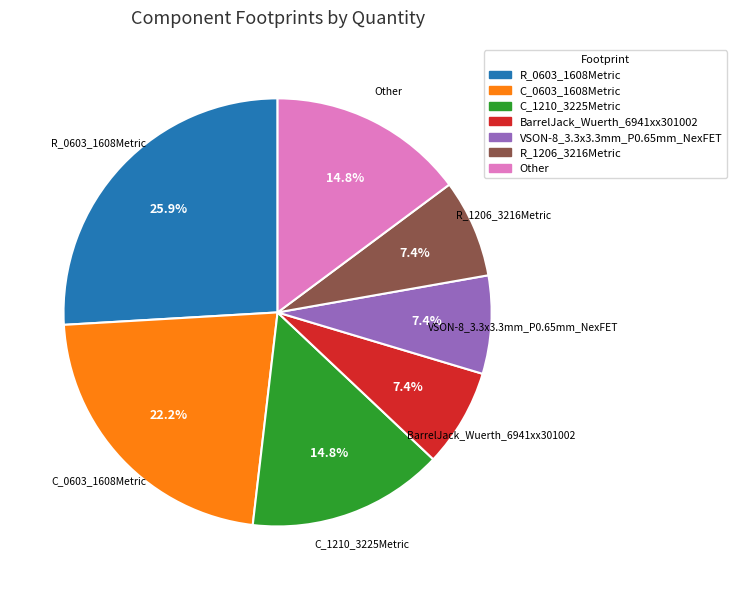

Is it true that R_0603_1608Metric is 16% of the pie?

False